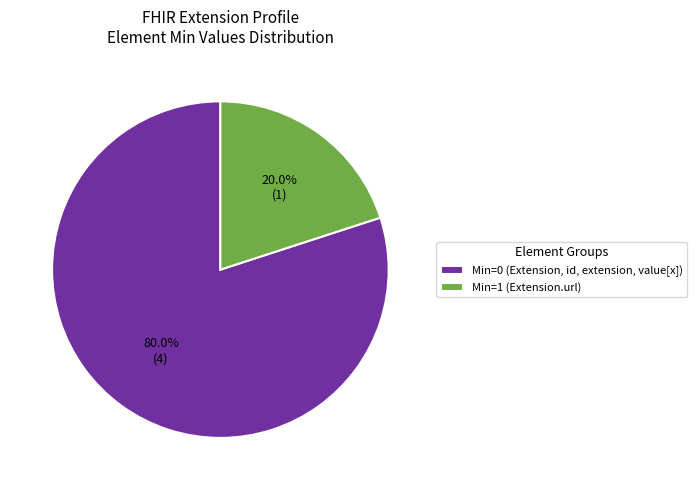

How many segments does this pie chart have?

2